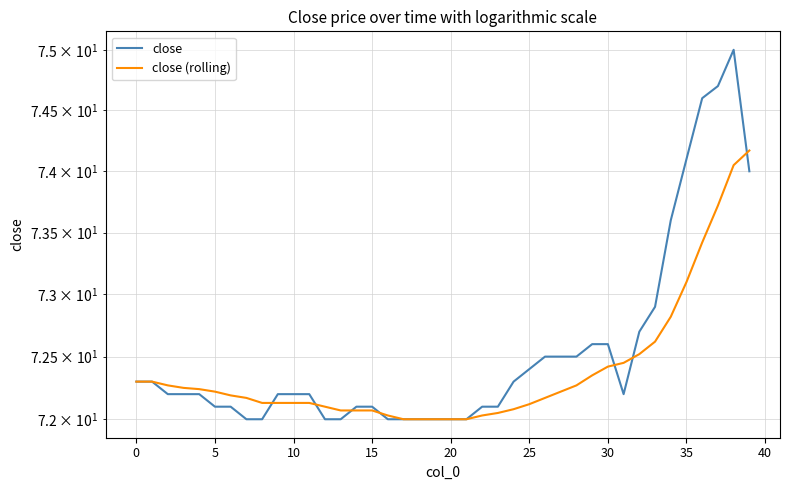

At which label does close reach its peak?

38